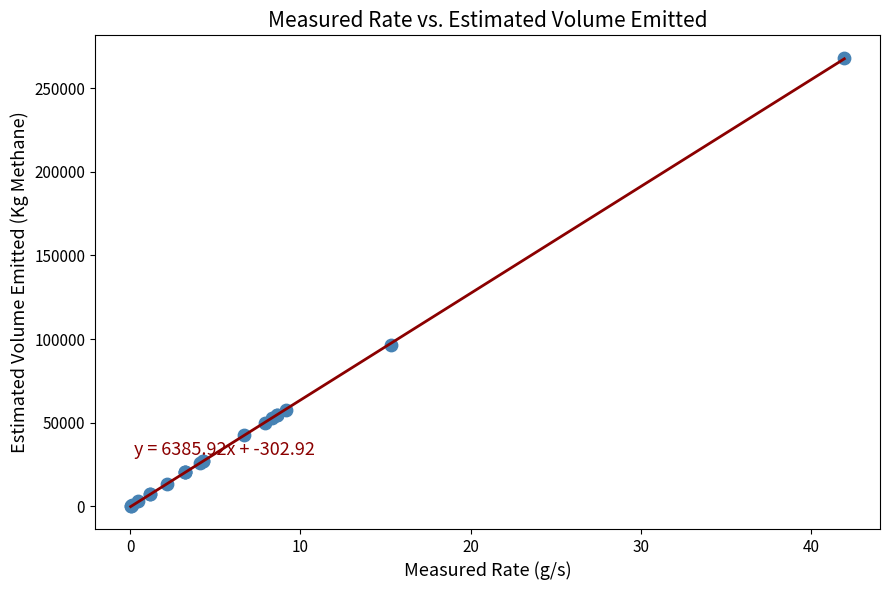

What Y value in the scatter plot is closest to 134185?

96539.8